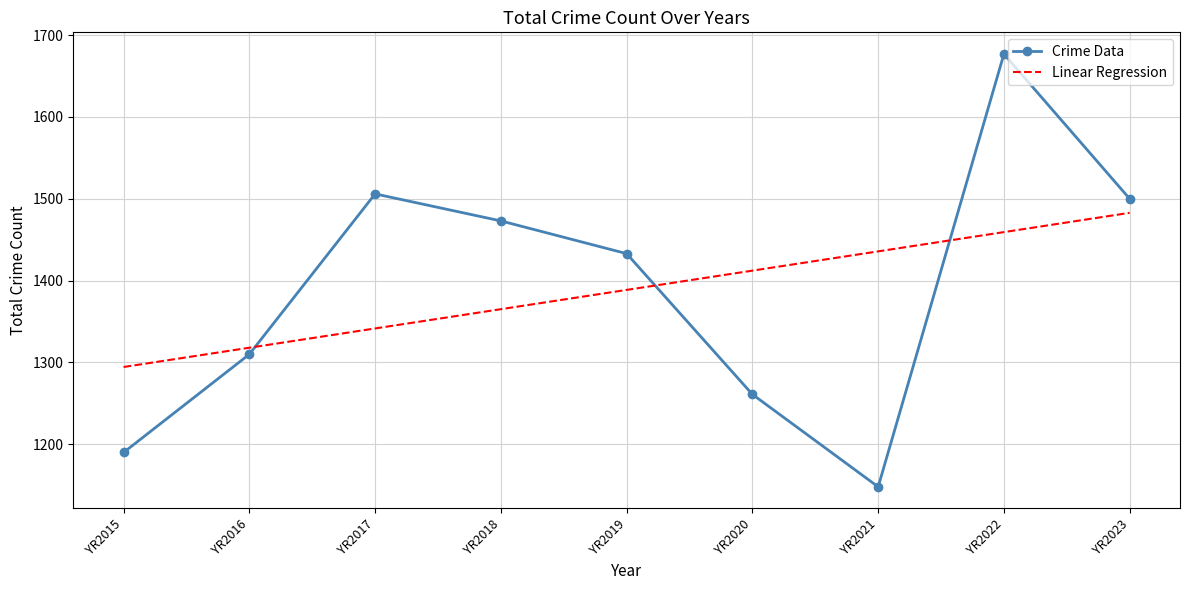

What is the total value across all series at YR2018?

2838.1